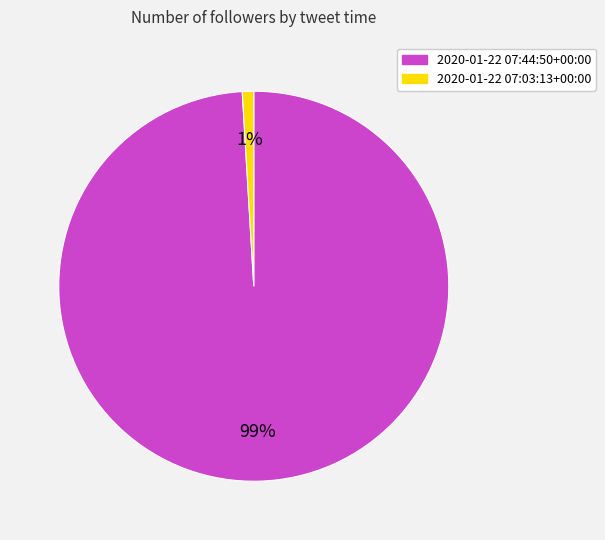

To the nearest percent, what is the combined percentage of 2020-01-22 07:03:13+00:00 and 2020-01-22 07:44:50+00:00?

100%